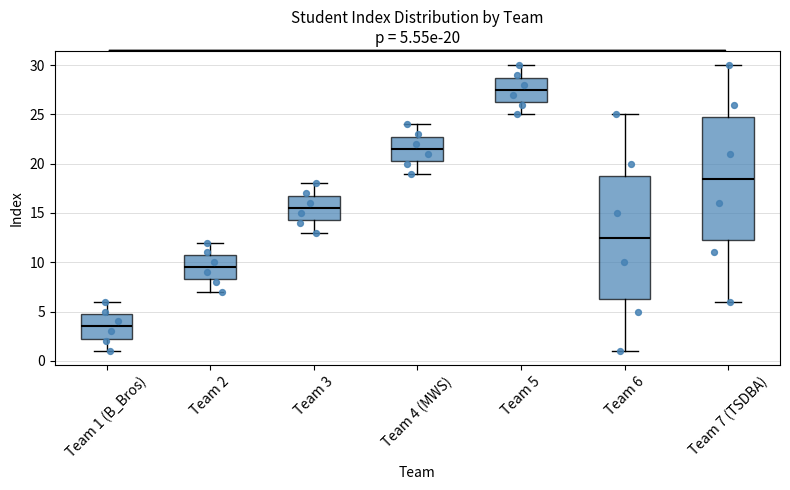

Which box's median line is the highest?

Team 5